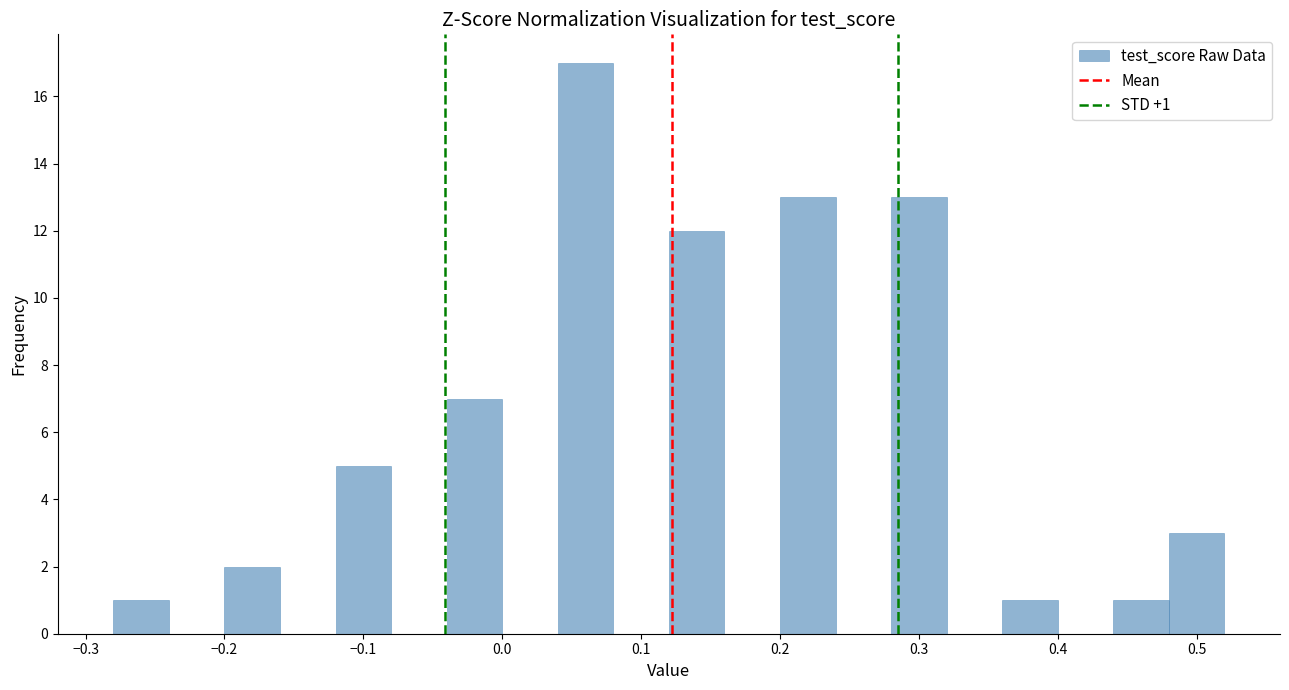

Over which range of the x-axis is the bar tallest?

0.04 to 0.08